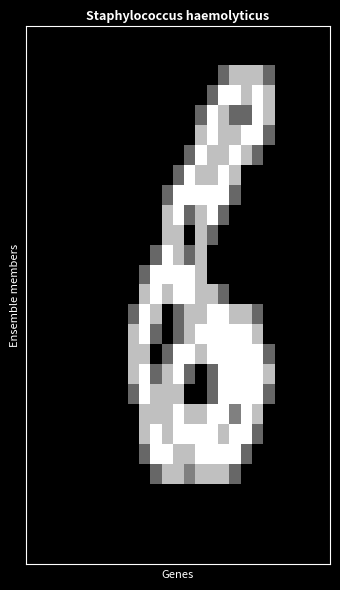

How many distinct data groups are displayed?

27